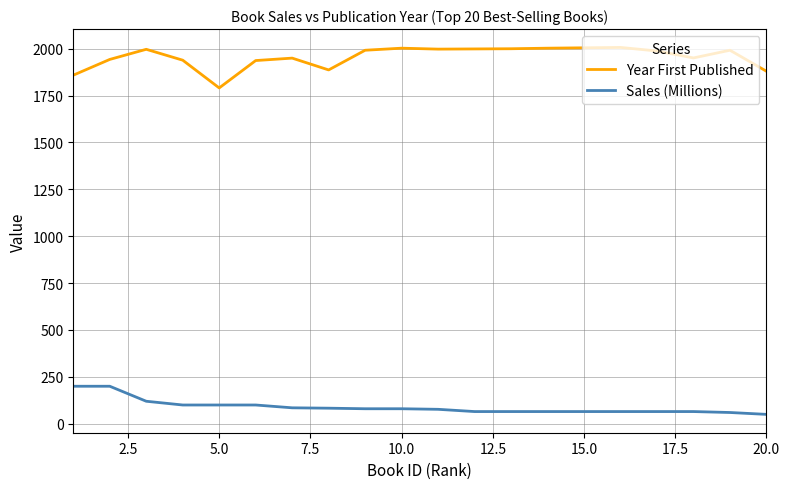

Does the chart display data point markers on the line(s)?

No